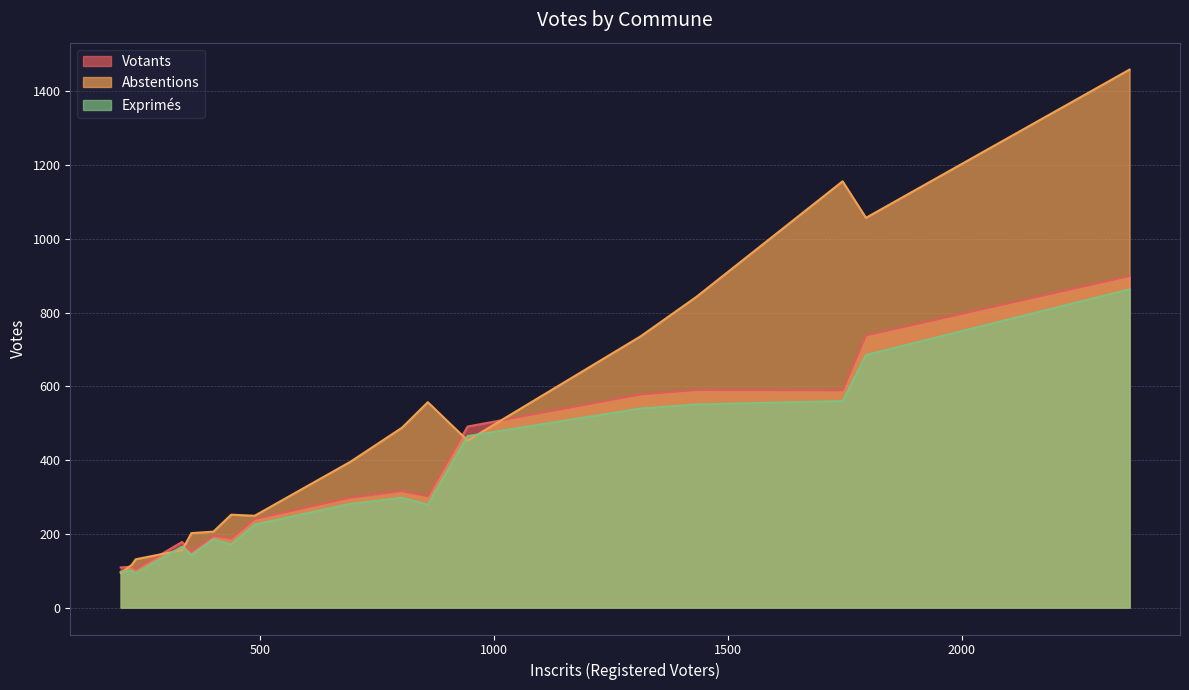

What are all the series names shown in the legend?

Votants, Abstentions, Exprimés